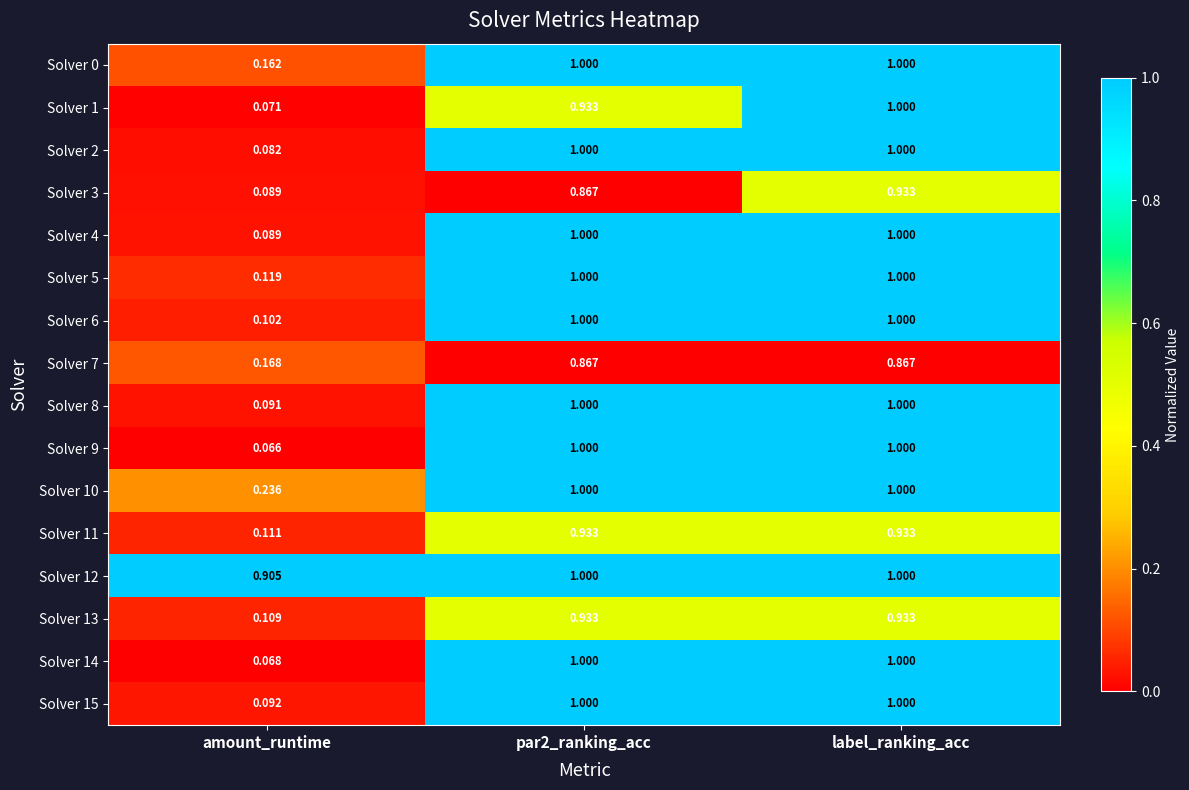

Where is Solver 12 nearest to the value 0?

amount_runtime